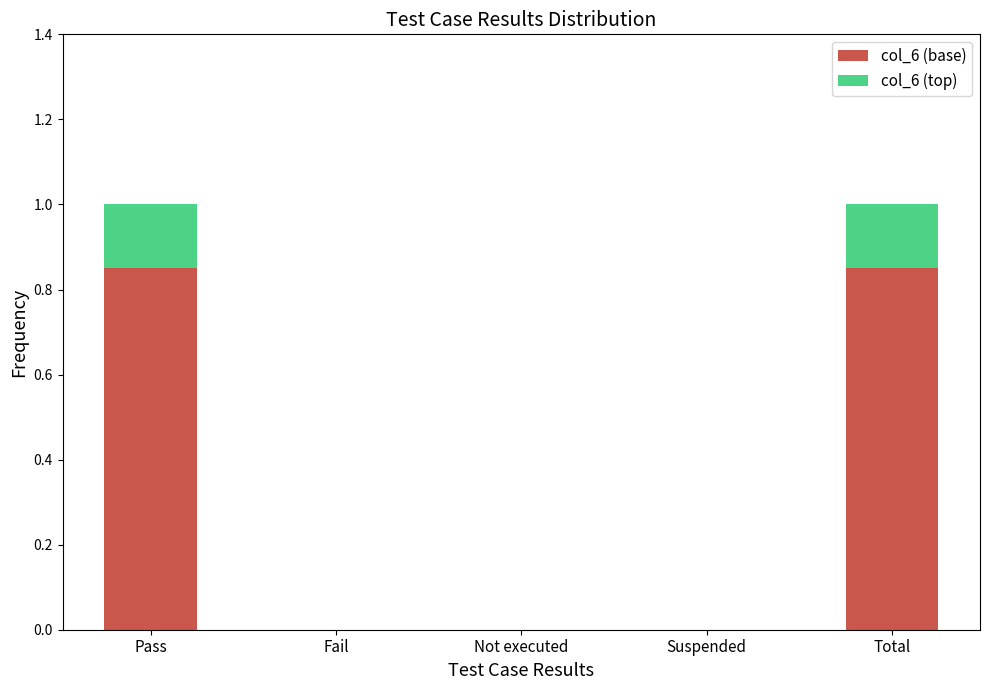

The col_6 (base) series shows 0.0 at Fail. True or false?

True